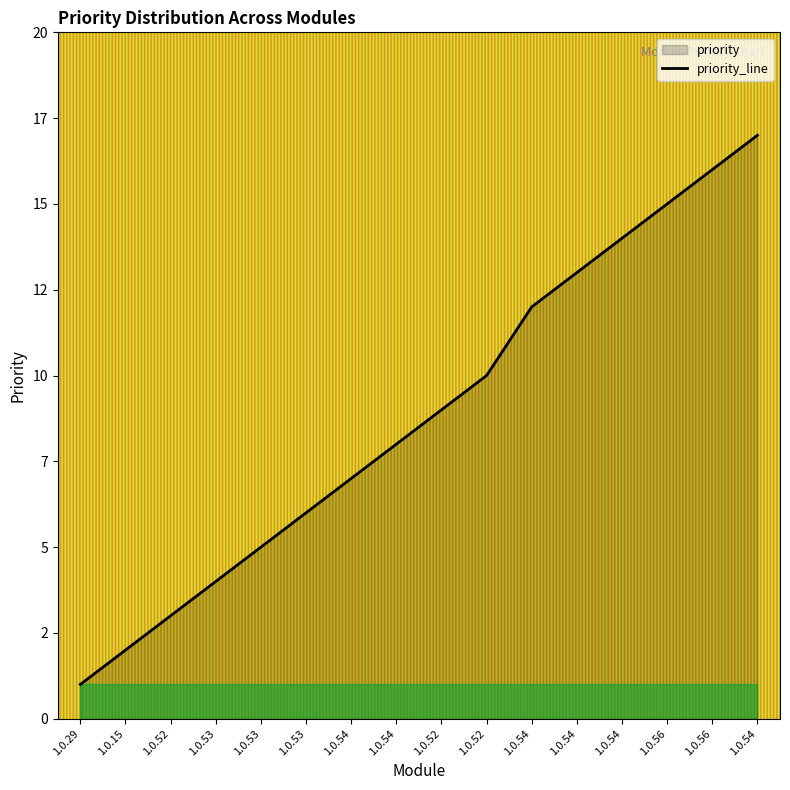

True or false: the data has more than 2 interior local peaks.

False